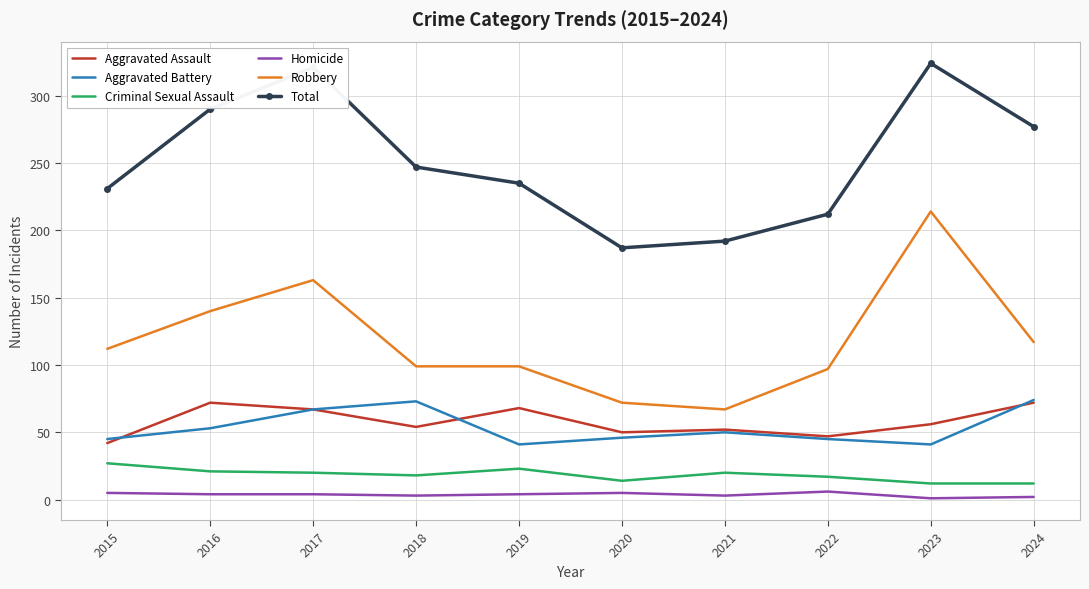

What is the total value across all series at 2018?

494